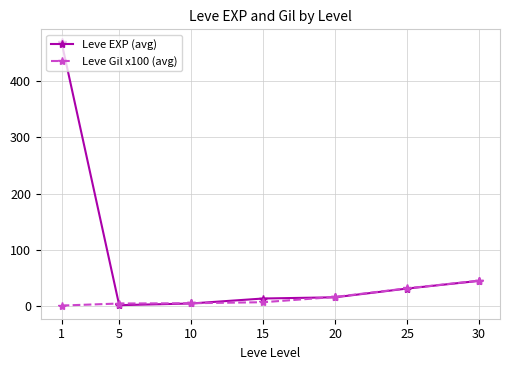

The value of Leve Gil x100 (avg) at 30 is 45.8. True or false?

True